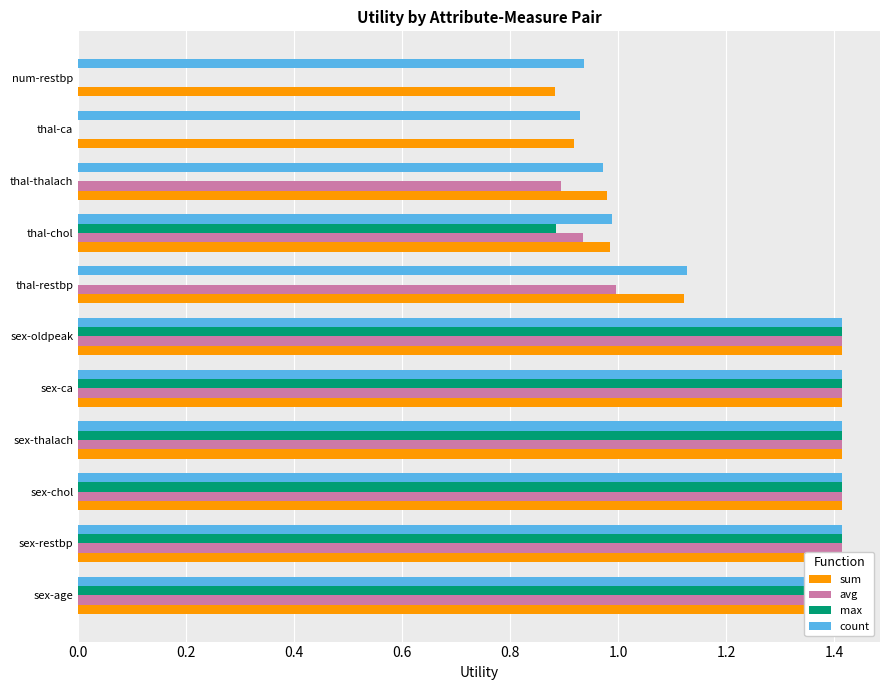

How many values in the sum series exceed 1?

7